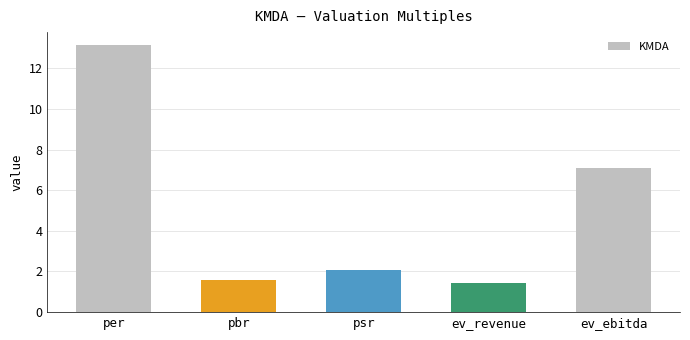

Which category has the highest value across all series?

per